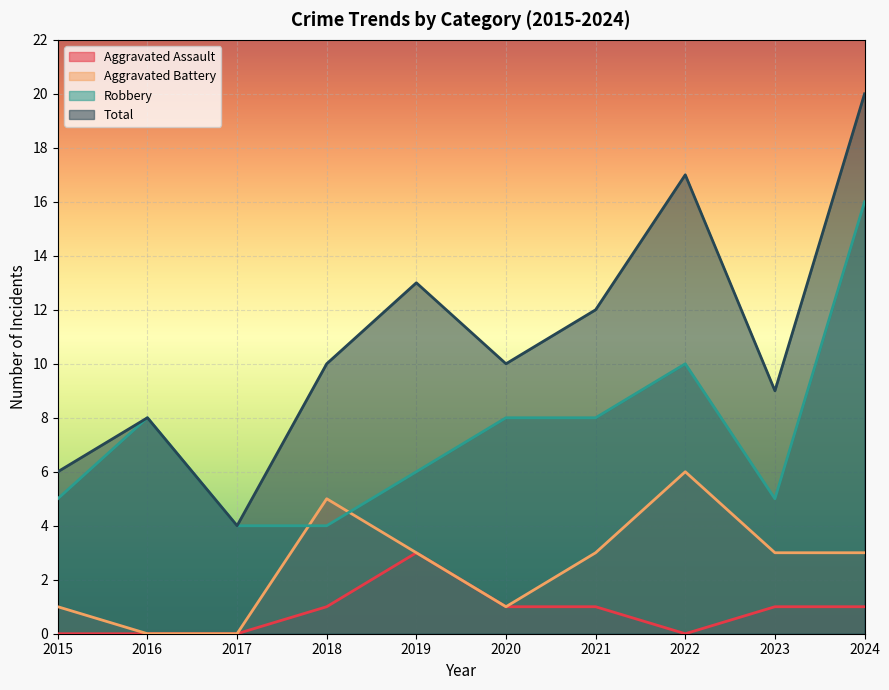

What are all the series names shown in the legend?

Aggravated Assault, Aggravated Battery, Robbery, Total